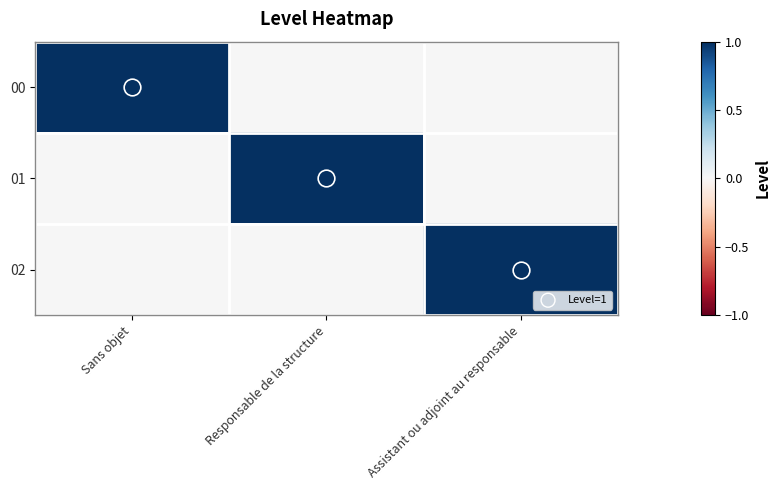

How many categories are shown in the chart?

3